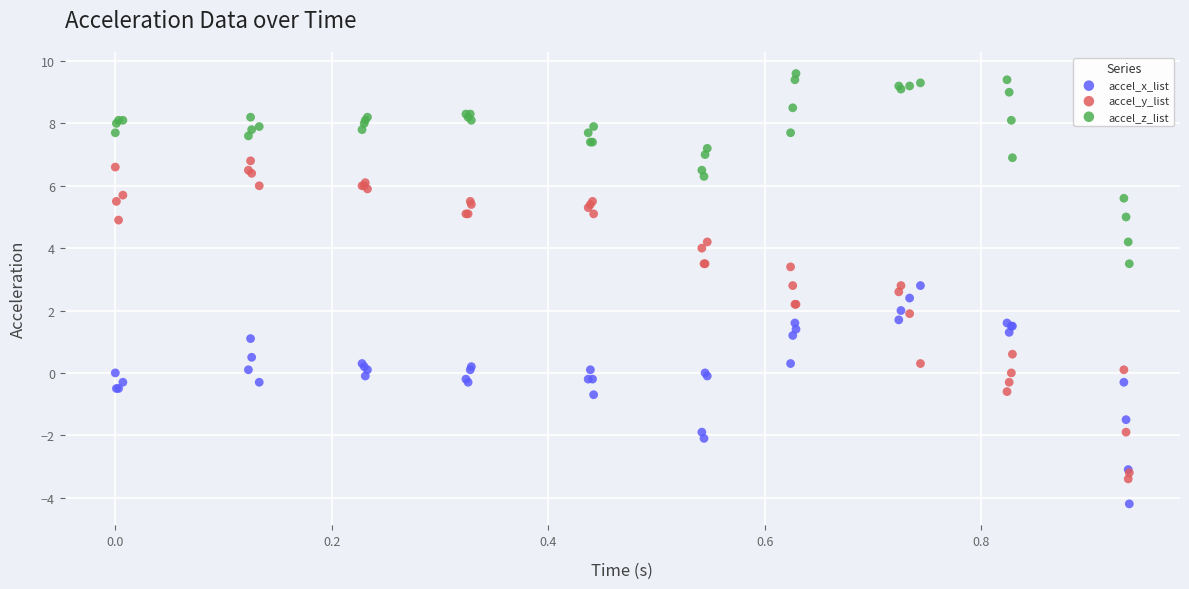

Which series reaches the minimum Y coordinate?

accel_x_list